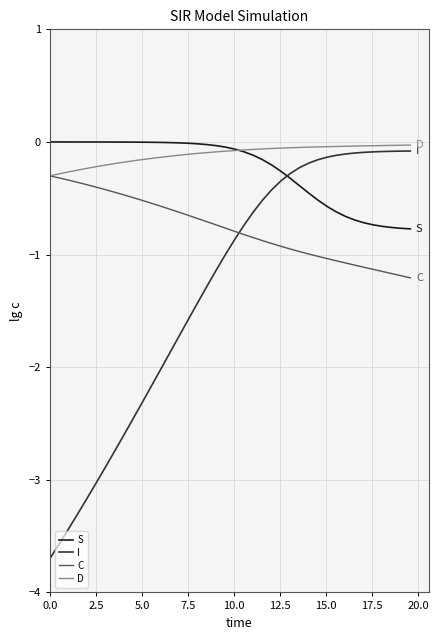

Which series has the widest spread of values?

I